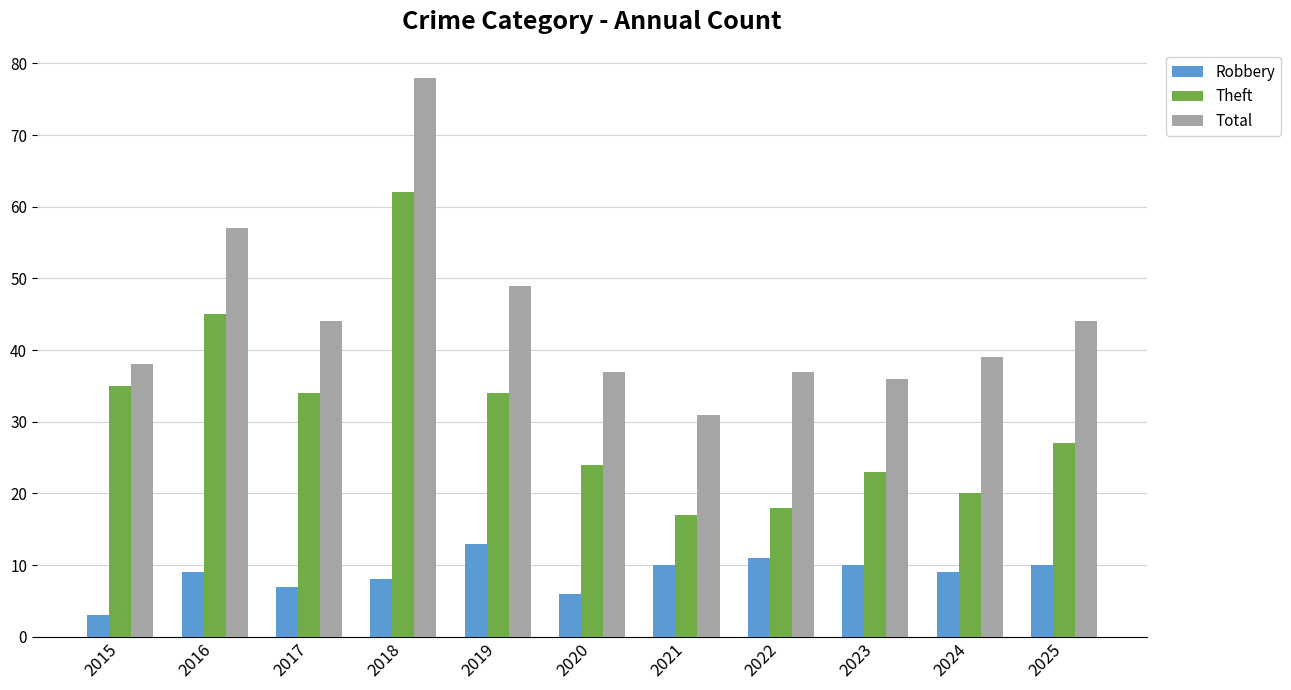

What is the difference between the Total values at 2016 and 2015?

19